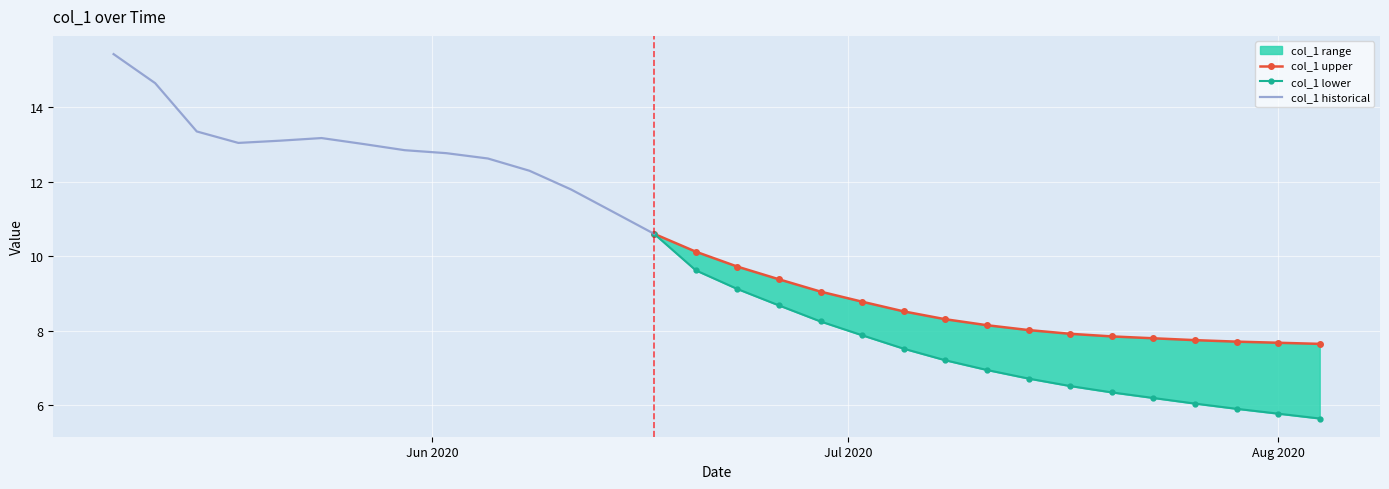

True or false: lower has a value of 5.9 at 2020-07-29.

True